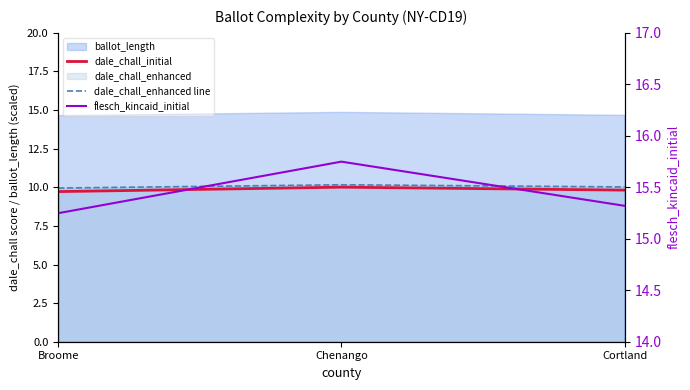

What is the approximate value of dale_chall_initial at Broome?

9.7